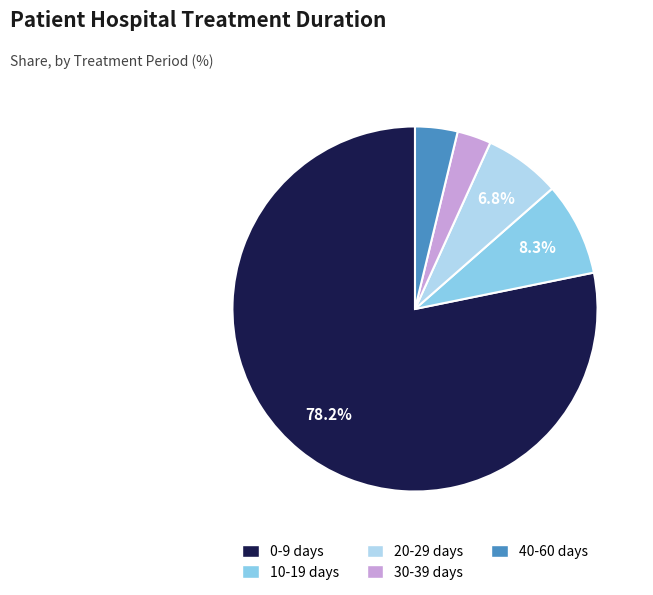

To the nearest percent, what is the difference between the largest and smallest slice percentages?

75%